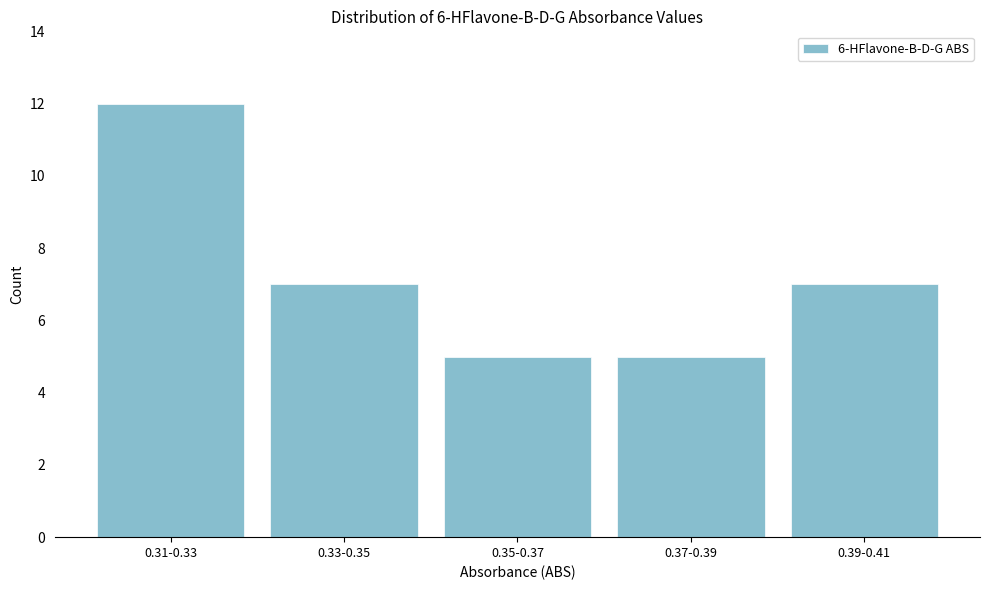

Reading right to left, list all the values displayed in this chart.

7	5	5	7	12